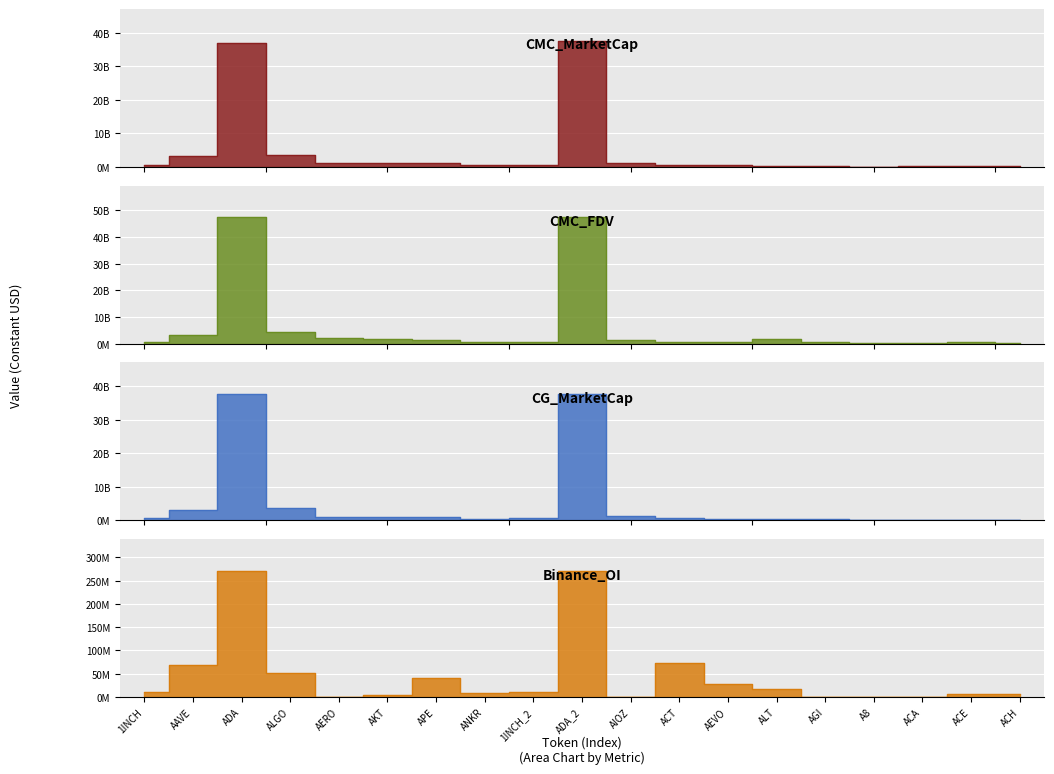

At which label does CG_MarketCap first exceed 564797835?

AAVE